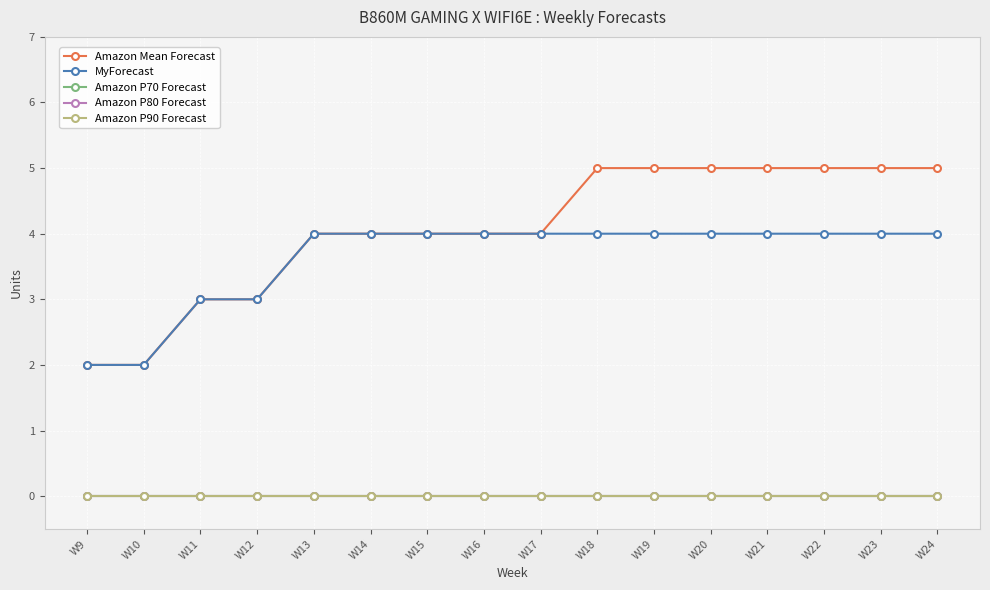

Does the chart have visible grid lines?

Yes